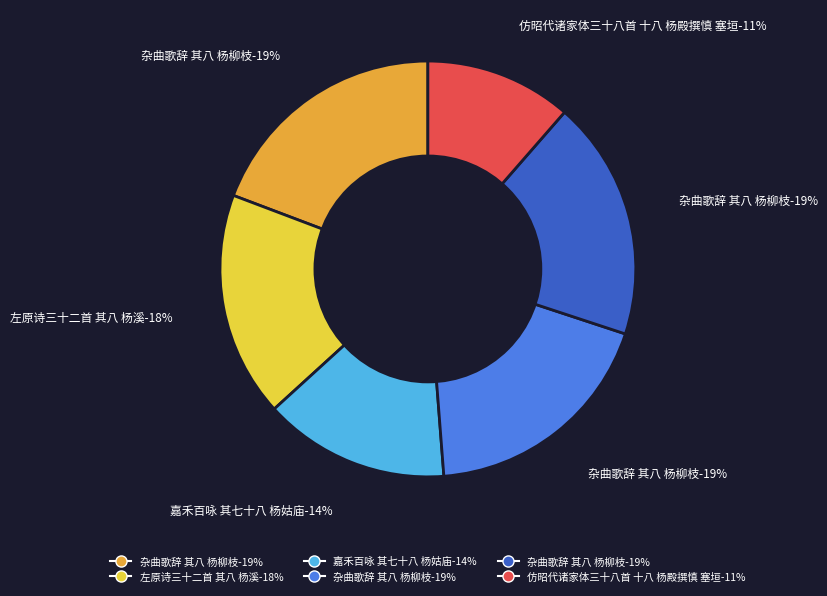

Does 左原诗三十二首 其八 杨溪 account for over 50% of the chart?

No